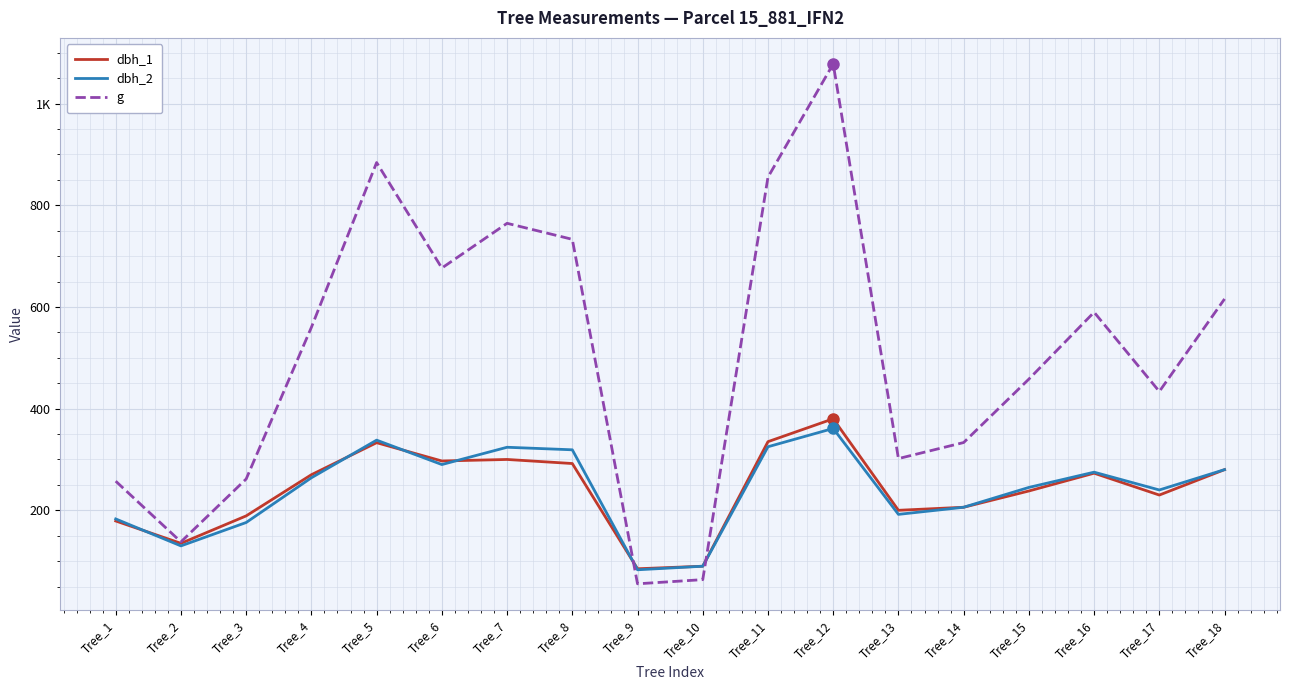

What is the value of the dbh_2 point at the 3rd from the left?

176.0